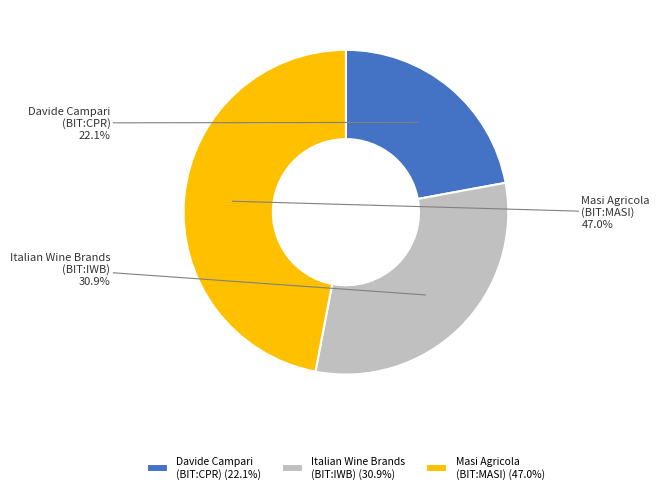

Does Italian Wine Brands (BIT:IWB) represent more than half of the total?

No